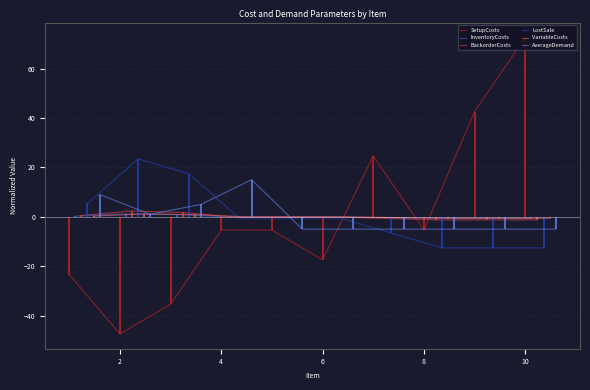

Is it true that VariableCosts equals -0.0 at 6?

False